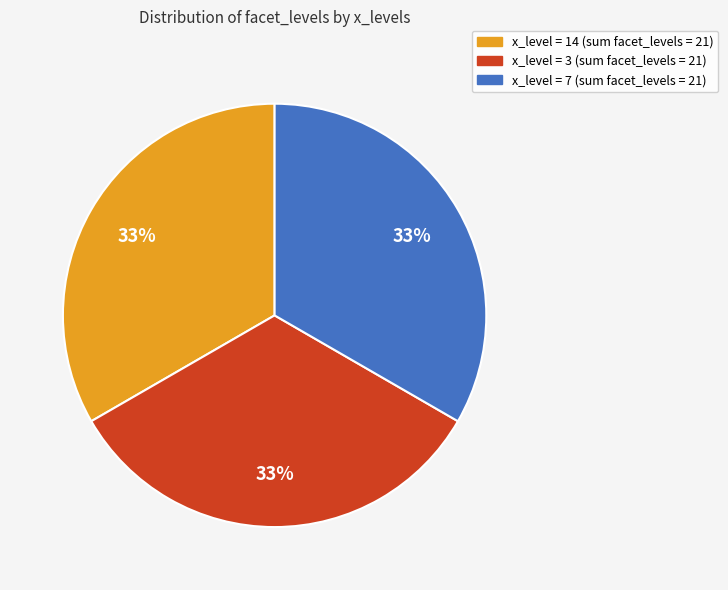

To the nearest percent, what is the average slice percentage?

33%